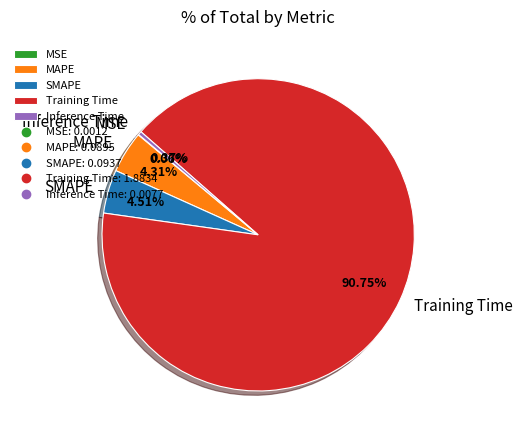

Which category has the biggest portion of the pie?

Training Time